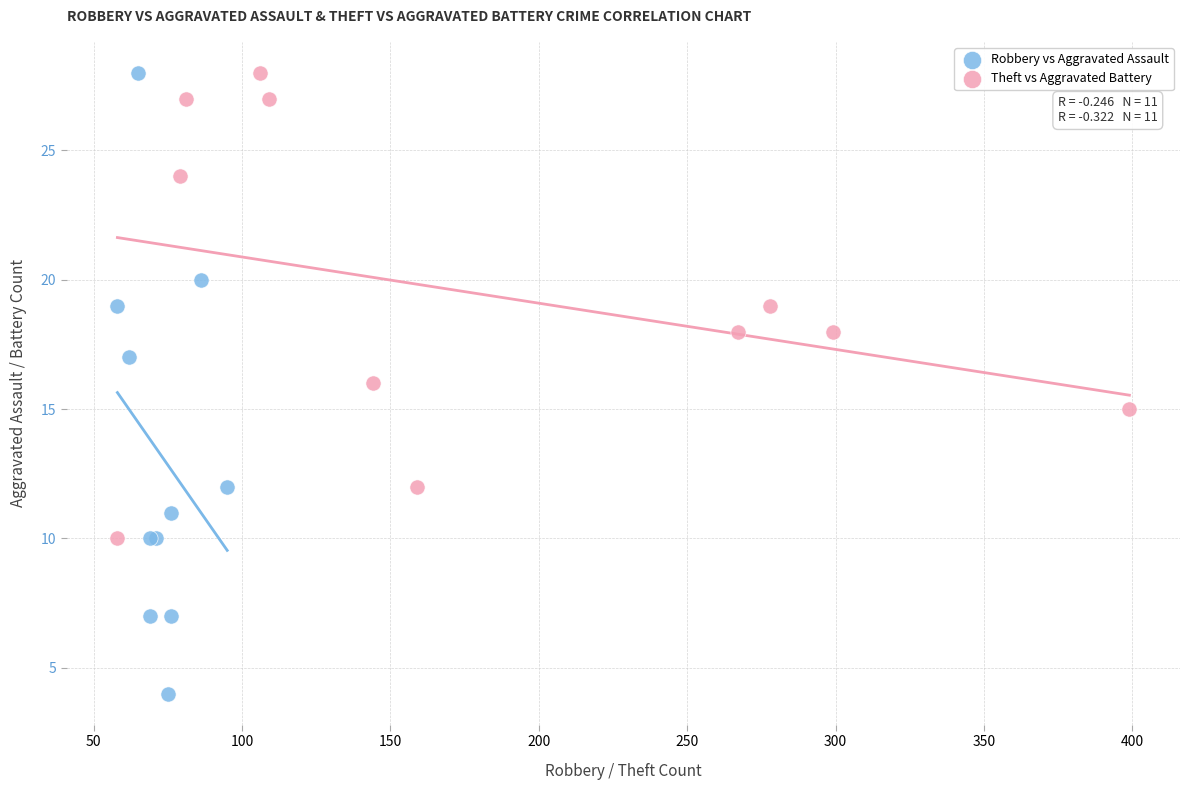

Which series has the widest spread of Y values?

Robbery vs Aggravated Assault